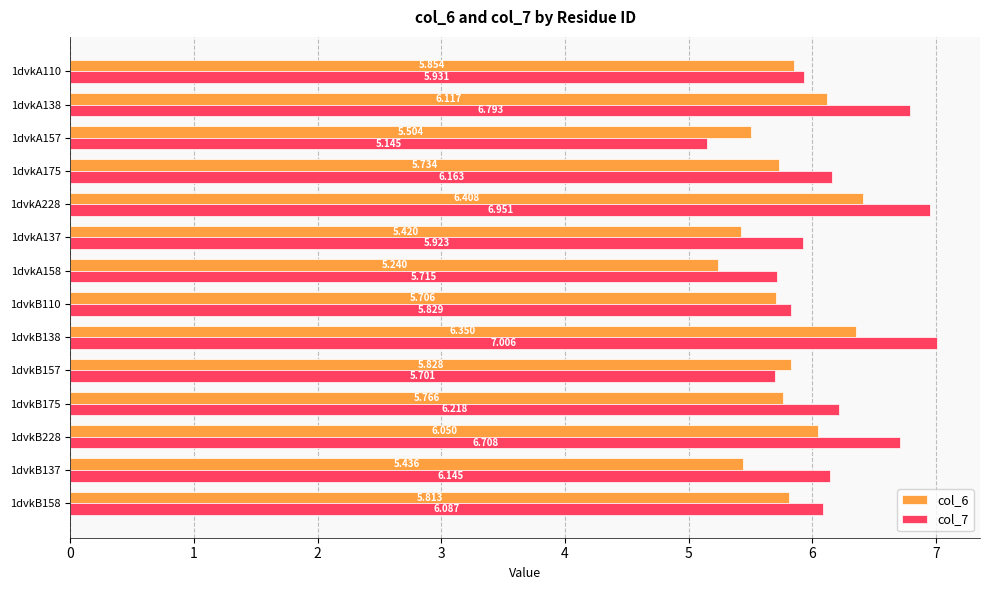

Is the value of col_7 at 1dvkB158 greater than the value of col_6 at 1dvkB175?

Yes